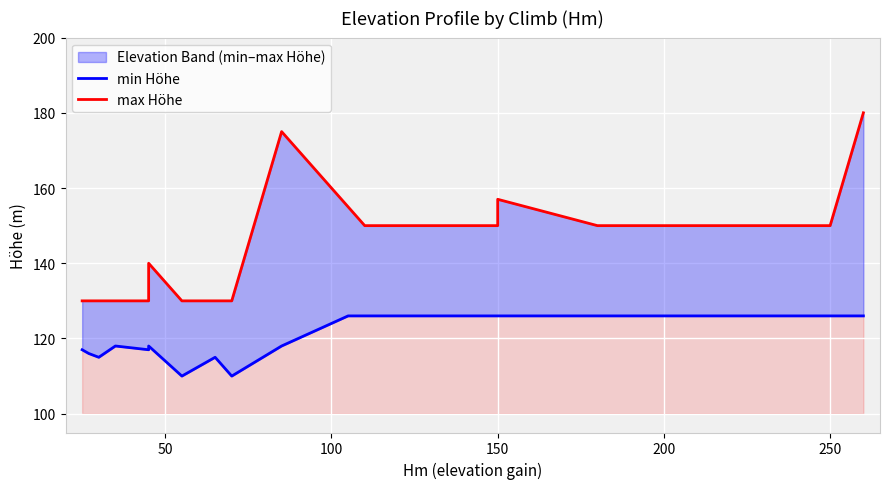

Reading left to right, what are all the values shown in this chart?

min Höhe: 117	116	115	118	117	118	110	115	110	118	126	126	126	126	126	126	126	126	126	126
max Höhe: 130	130	130	130	130	140	130	130	130	175	155	150	150	150	157	150	150	150	150	180